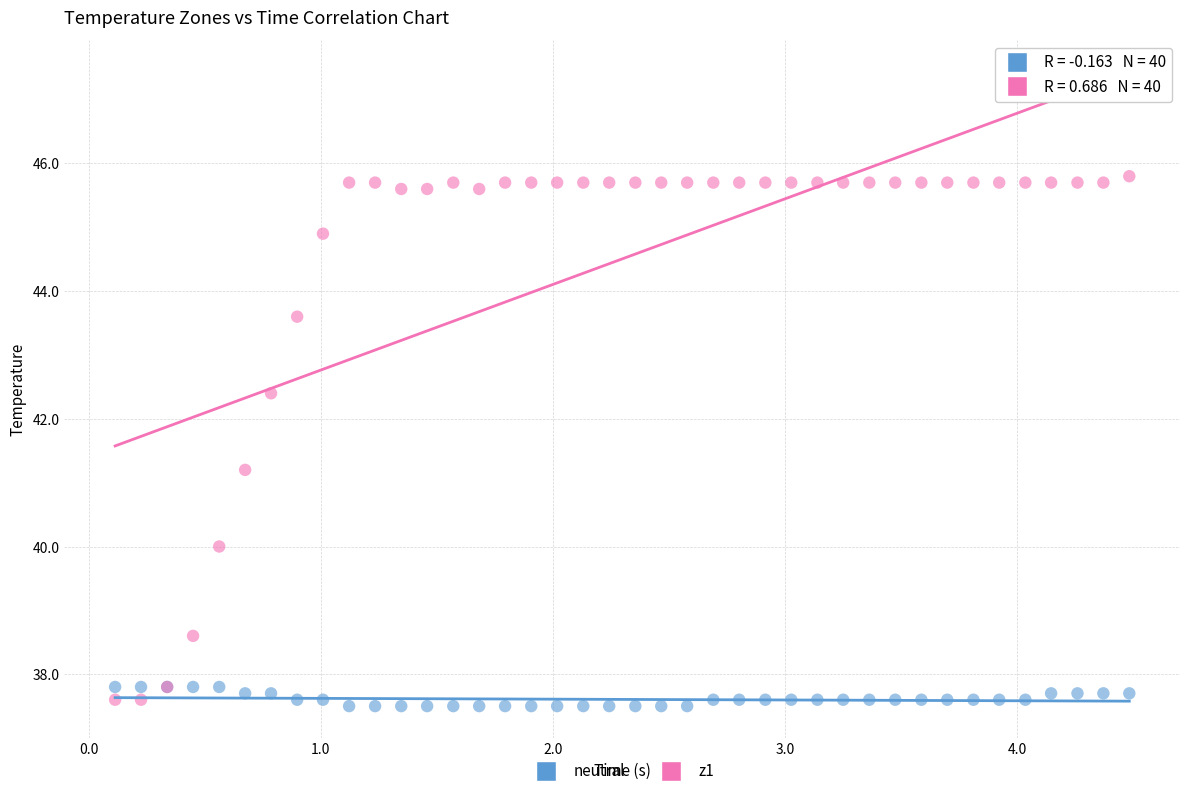

Which series has the largest Y range (max minus min)?

z1